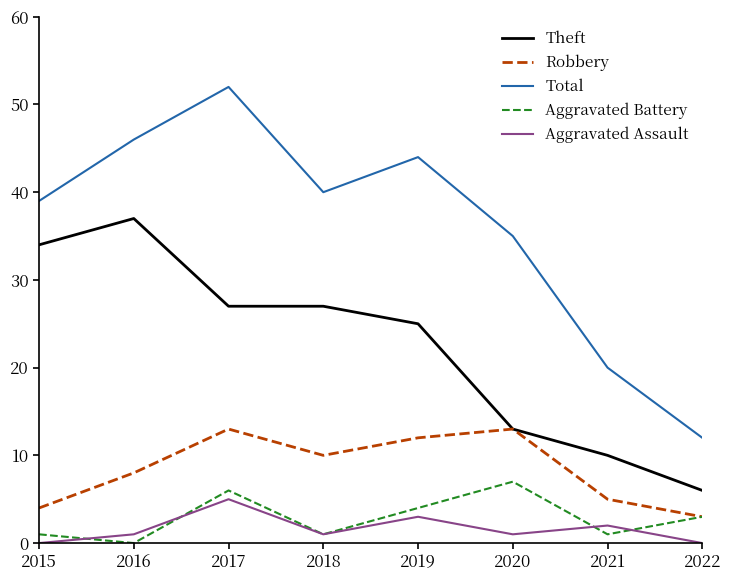

What is the difference between the highest and lowest values at 2022?

12